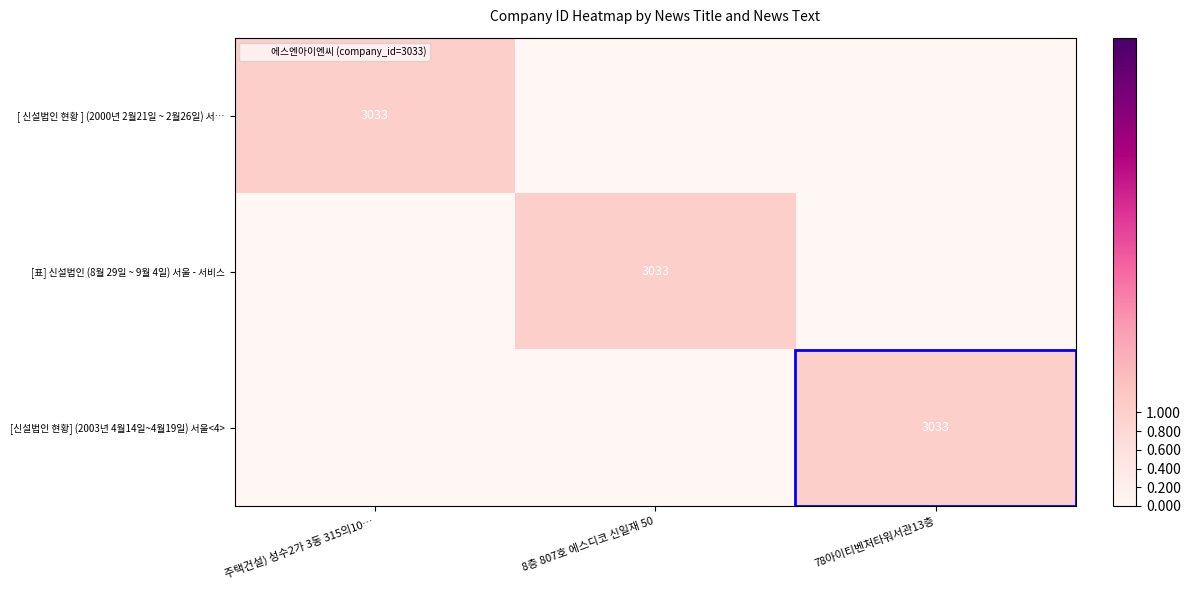

Between 78아이티벤처타워서관13층 and 주택건설) 성수2가 3동 315의10…, which is larger?

주택건설) 성수2가 3동 315의10…